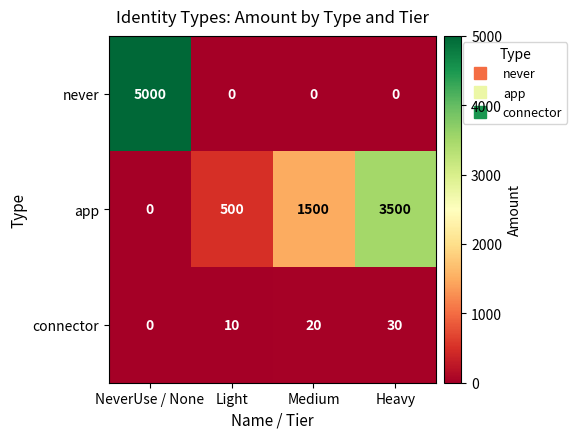

The value of connector at Medium is 32. True or false?

False